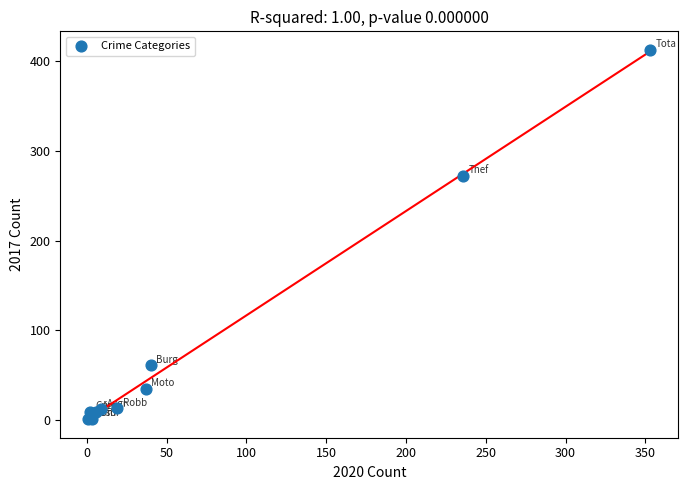

What Y value in the scatter plot is closest to 207?

272